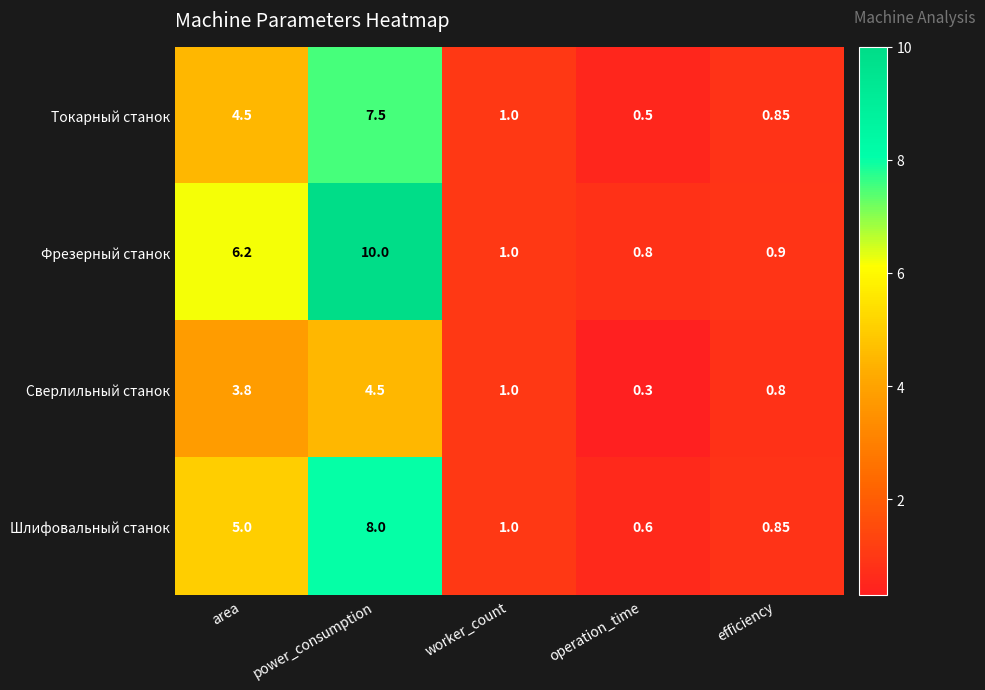

Where is Шлифовальный станок nearest to the value 4?

area